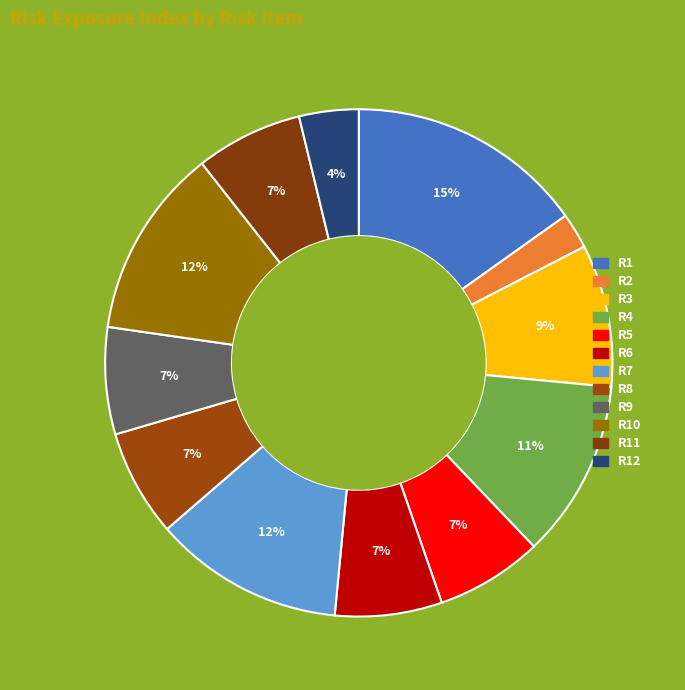

Count the number of slices in the pie.

12